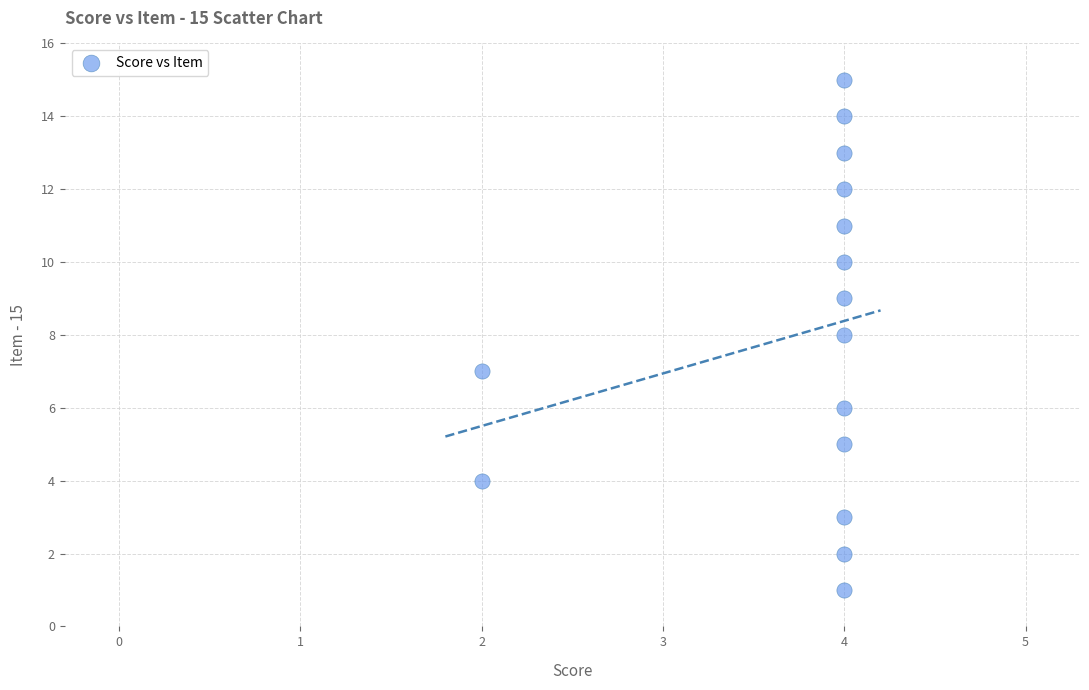

What is the range of Y values (max minus min)?

14